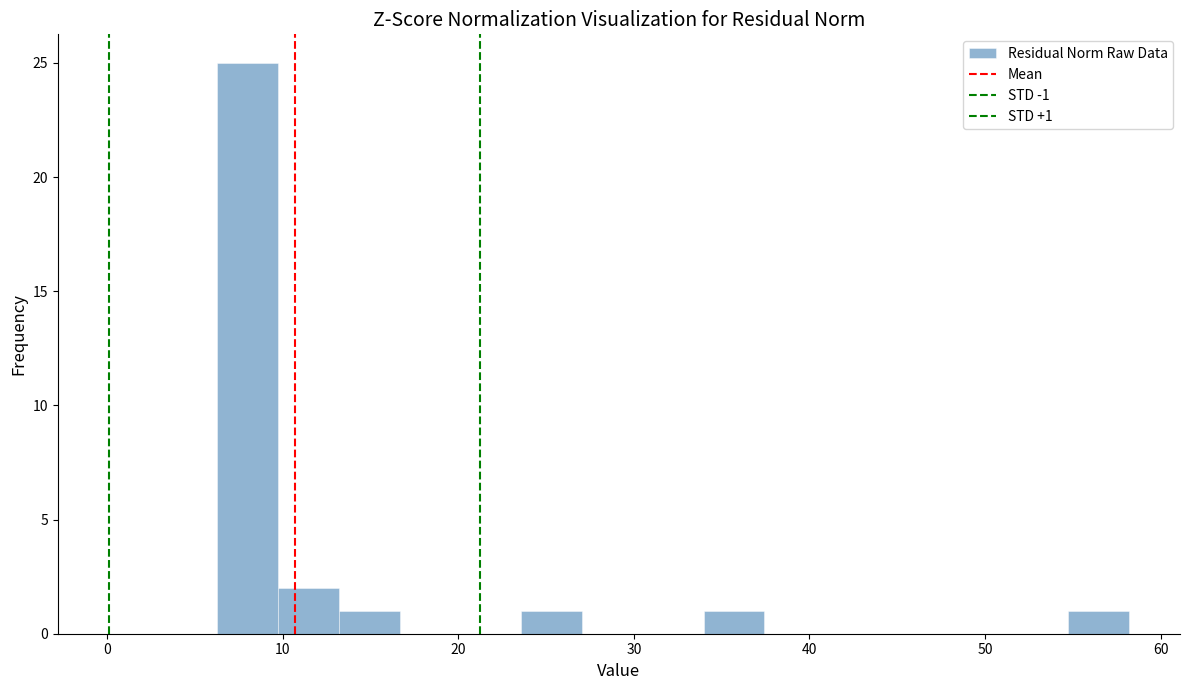

Read against the x-axis, roughly where is the centre of the tallest bar?

8